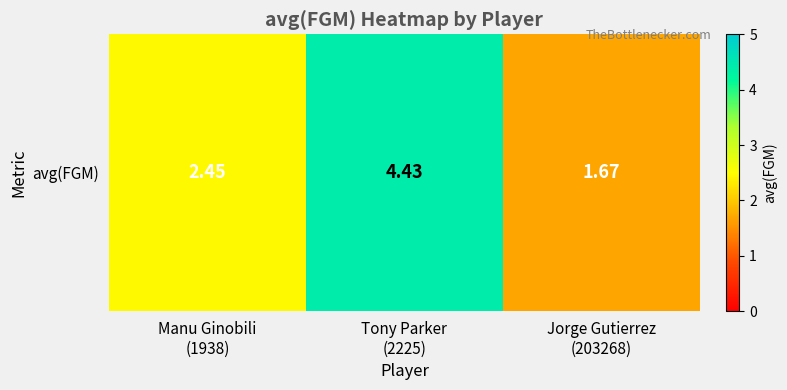

Reading left to right, what are all the values shown in this chart?

2.4	4.4	1.7